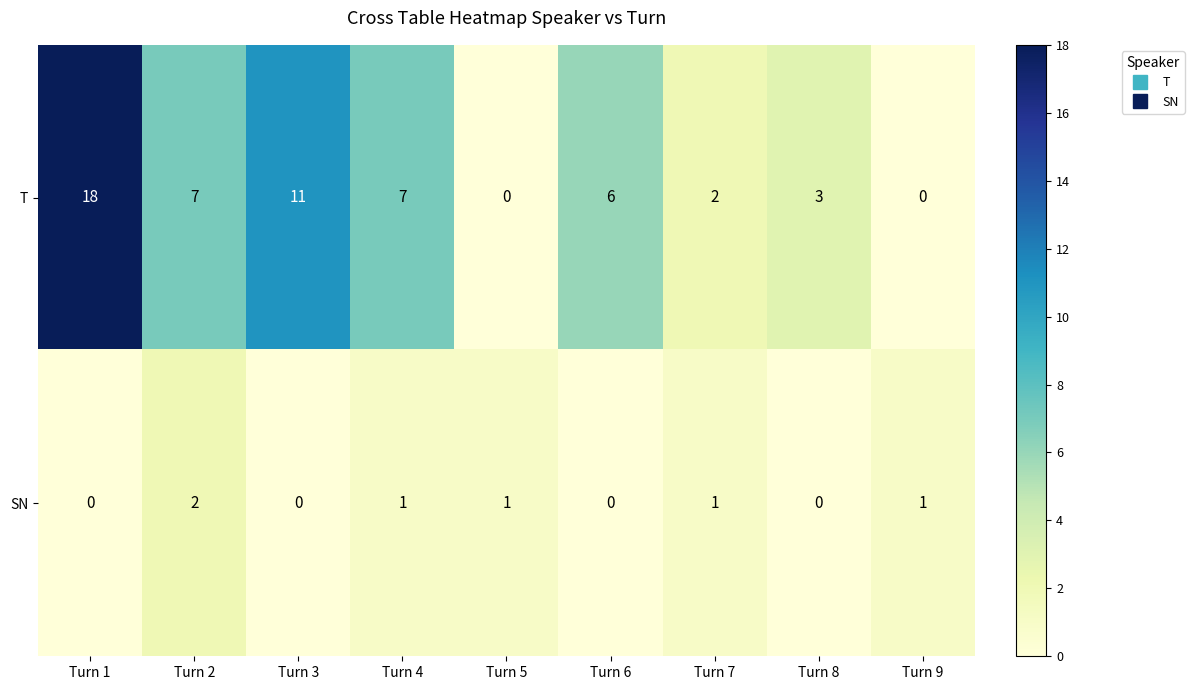

Reading left to right, extract all data points from this chart.

T: 18	7	11	7	0	6	2	3	0
SN: 0	2	0	1	1	0	1	0	1